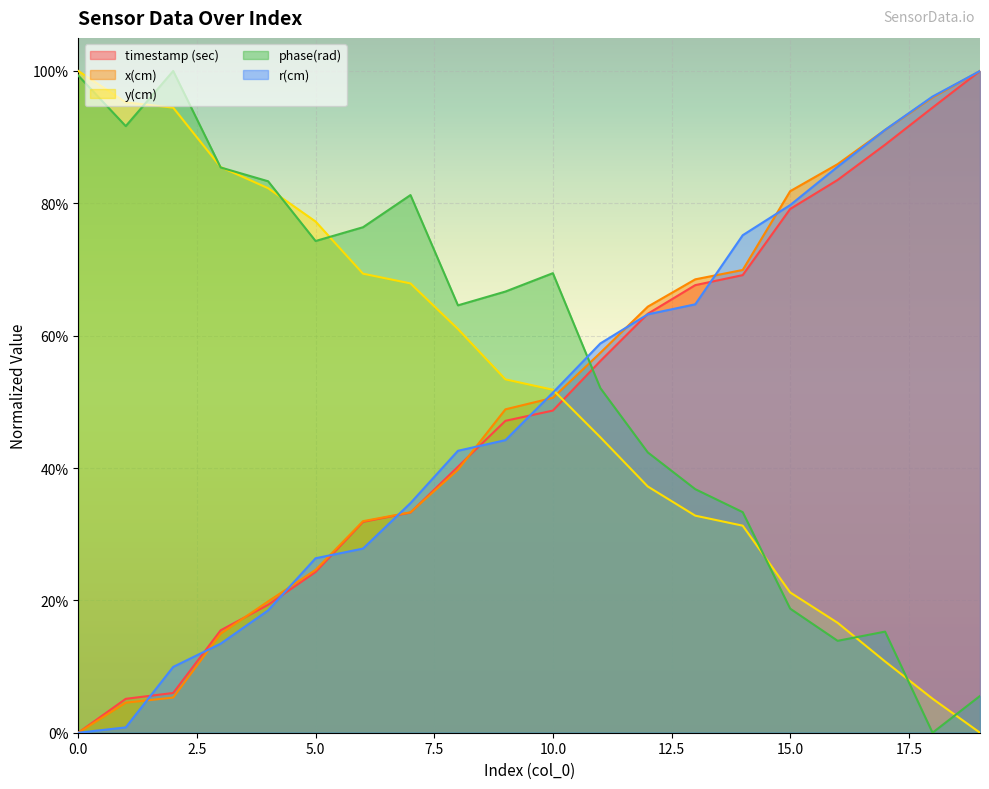

How many intersections are there between r(cm) and x(cm)?

11